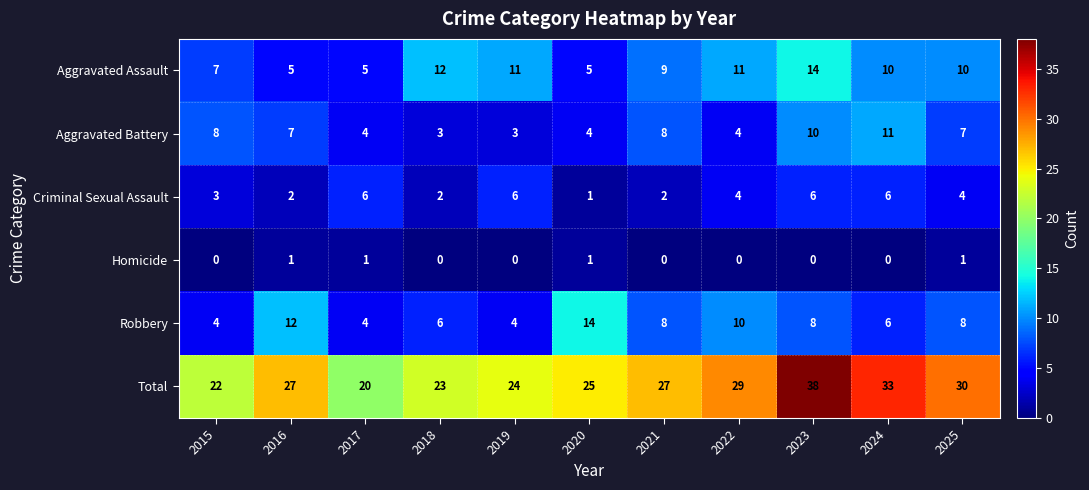

At which label does Aggravated Battery first exceed 7?

2015